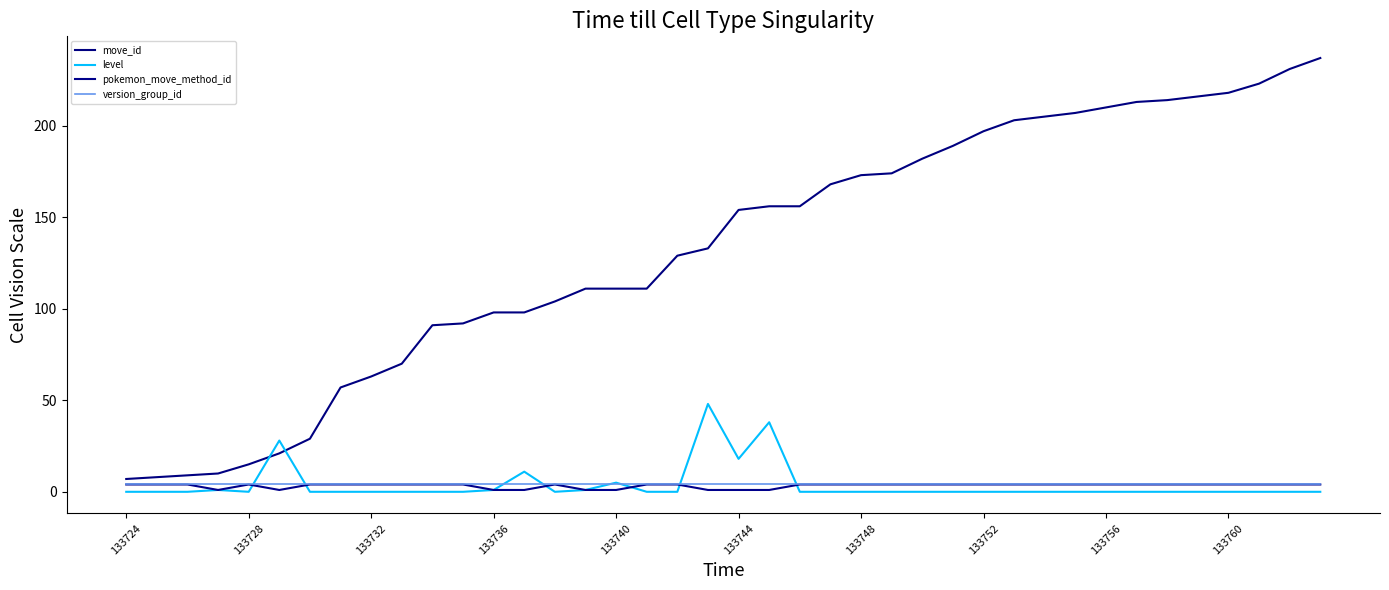

What are all the series names shown in the legend?

move_id, level, pokemon_move_method_id, version_group_id